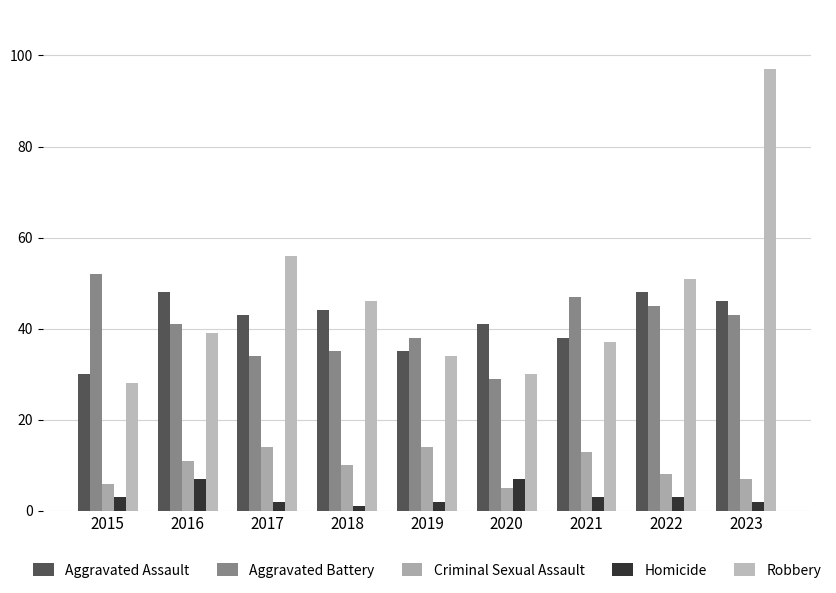

Reading left to right, list all the values displayed in this chart.

Aggravated Assault: 2015=30	2016=48	2017=43	2018=44	2019=35	2020=41	2021=38	2022=48	2023=46
Aggravated Battery: 2015=52	2016=41	2017=34	2018=35	2019=38	2020=29	2021=47	2022=45	2023=43
Criminal Sexual Assault: 2015=6	2016=11	2017=14	2018=10	2019=14	2020=5	2021=13	2022=8	2023=7
Homicide: 2015=3	2016=7	2017=2	2018=1	2019=2	2020=7	2021=3	2022=3	2023=2
Robbery: 2015=28	2016=39	2017=56	2018=46	2019=34	2020=30	2021=37	2022=51	2023=97